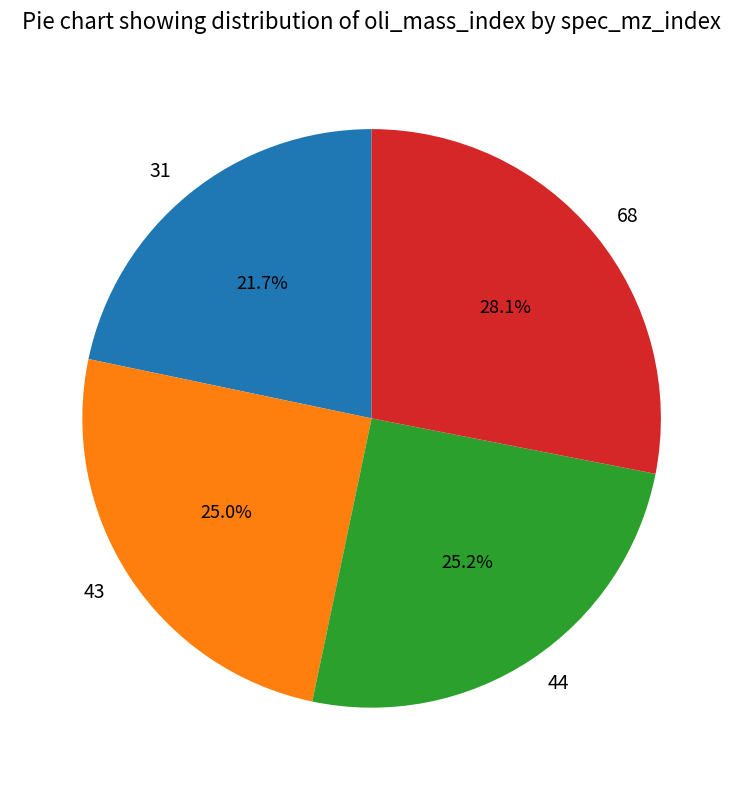

Between 31 and 68, which is larger?

68